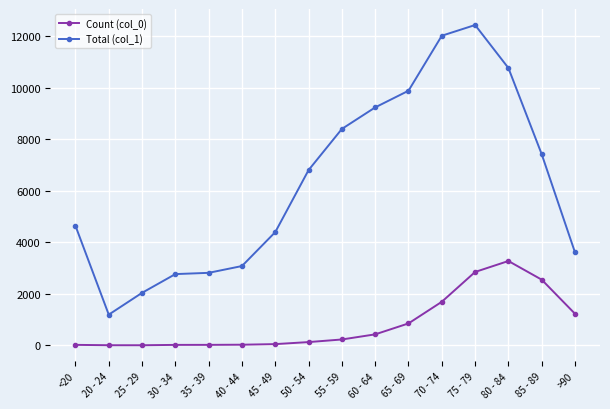

Which series has the largest range (max minus min)?

Total (col_1)